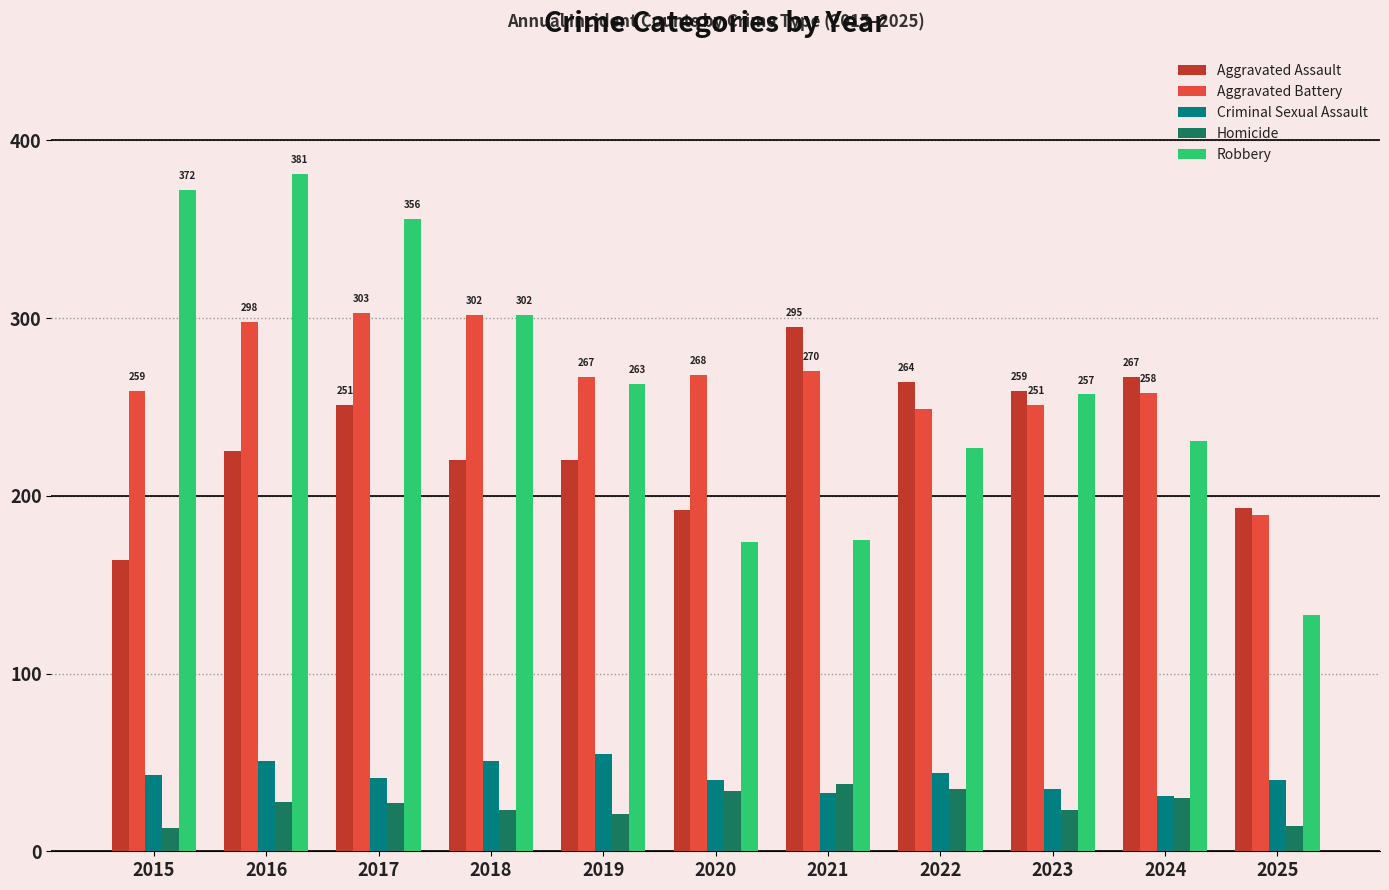

The Homicide series shows 12 at 2020. True or false?

False